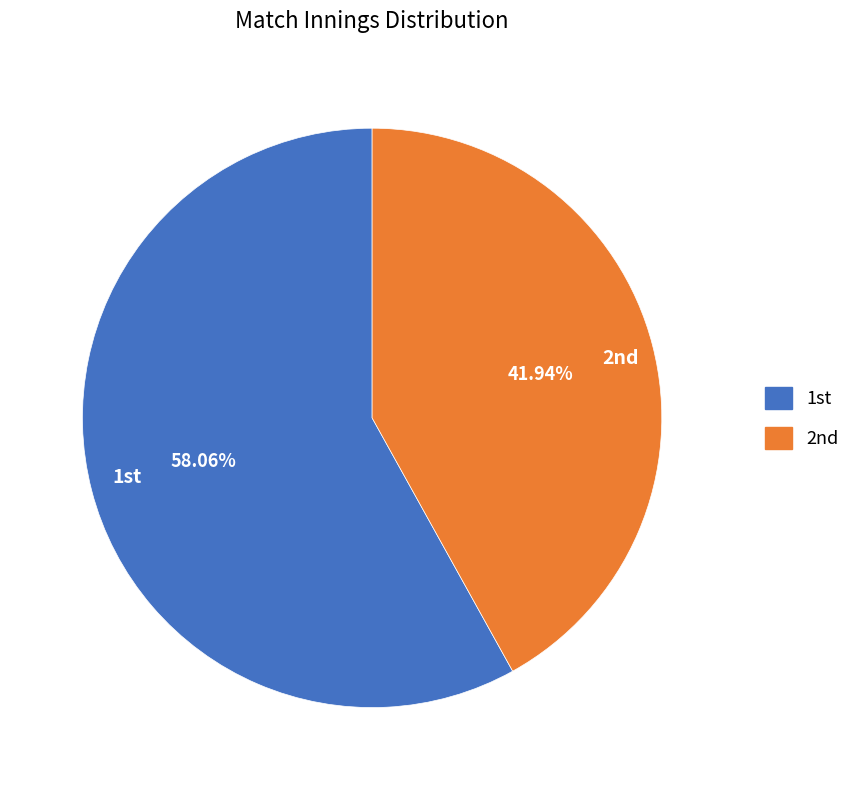

To the nearest percent, what is the average slice percentage?

50%